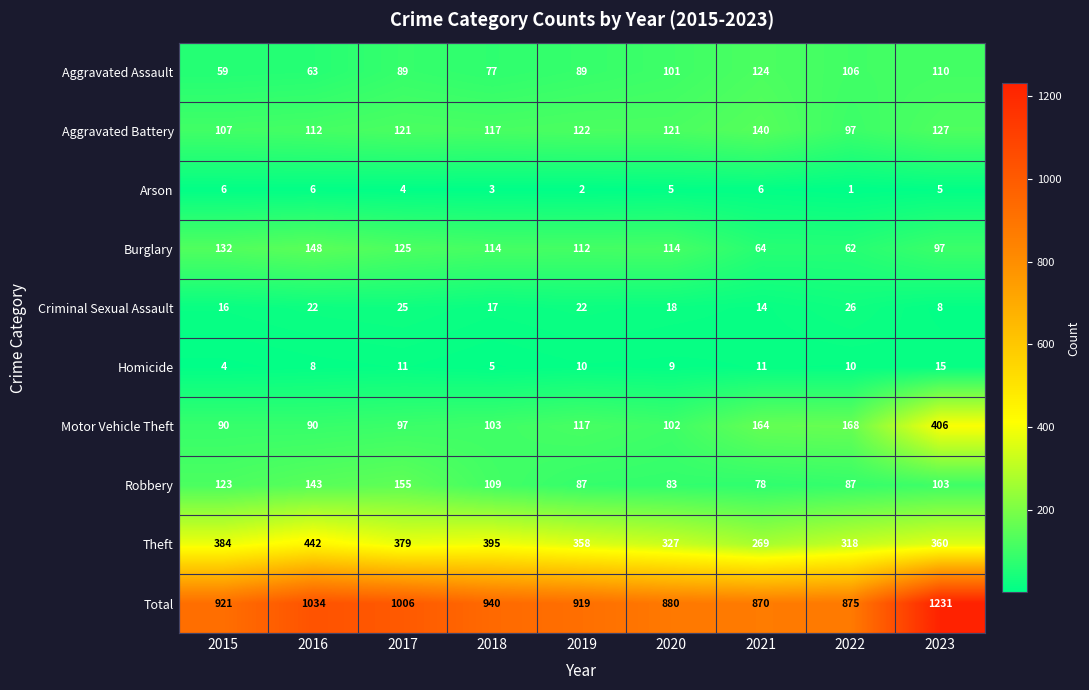

At which category does the chart reach its minimum across all series?

2022